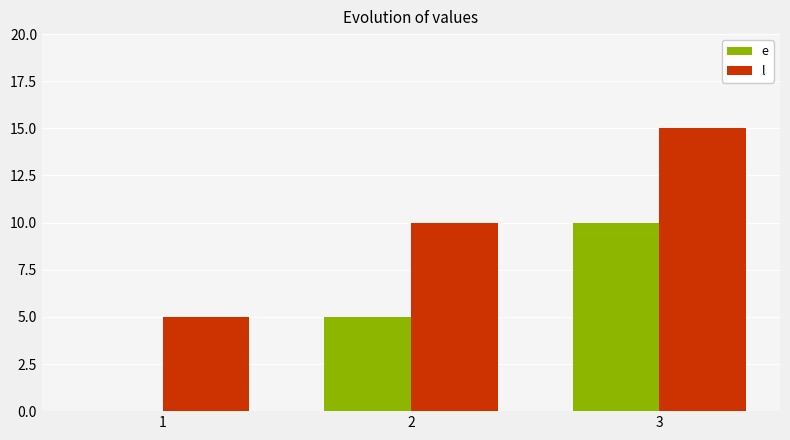

Is the value of l at 1 greater than the value of e at 3?

No